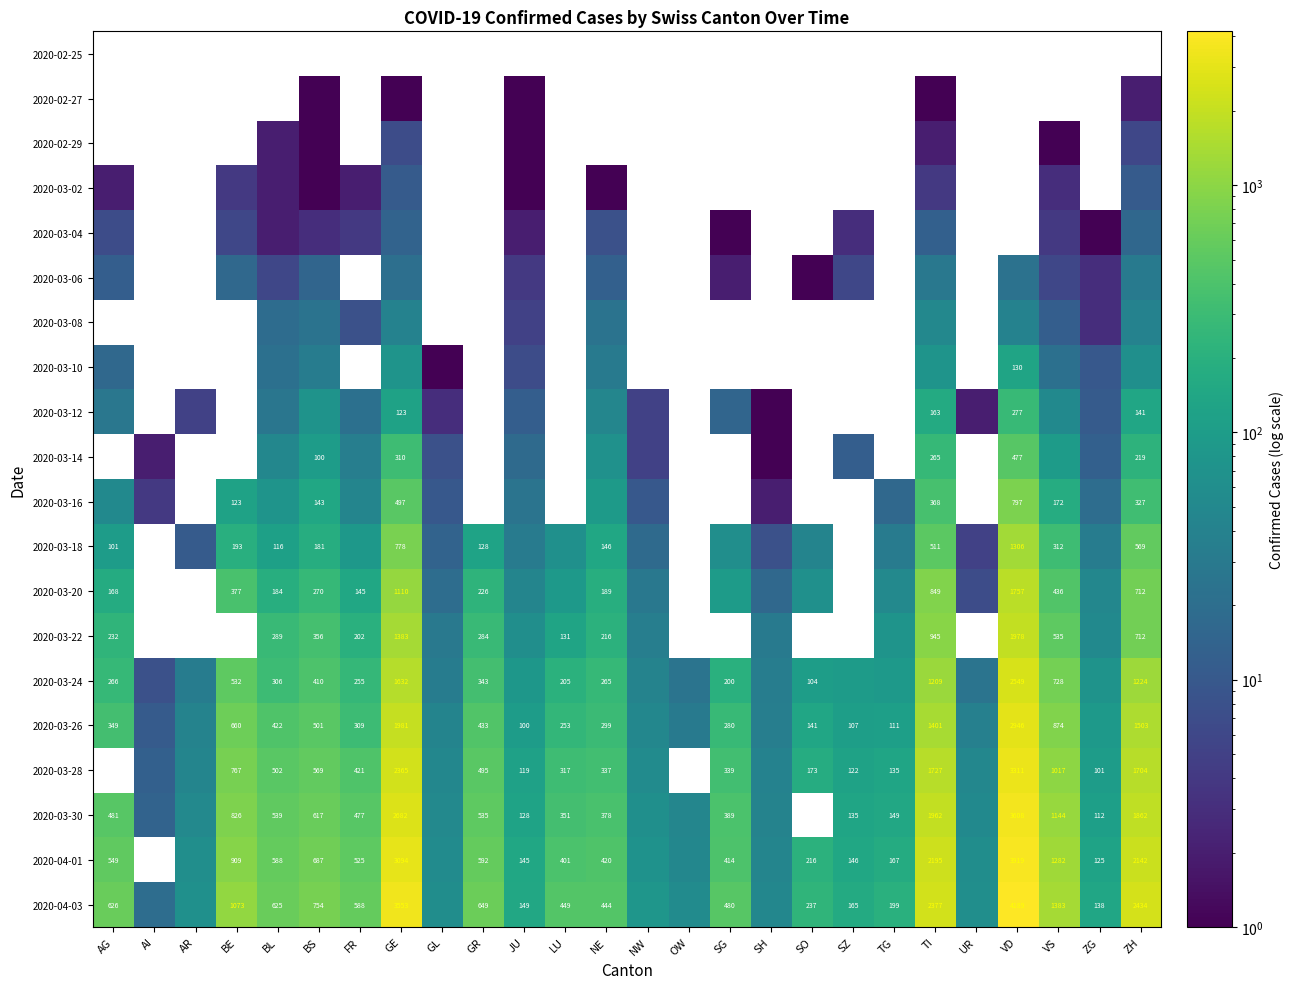

Is it true that 2020-04-01 equals 2142 at ZH?

True